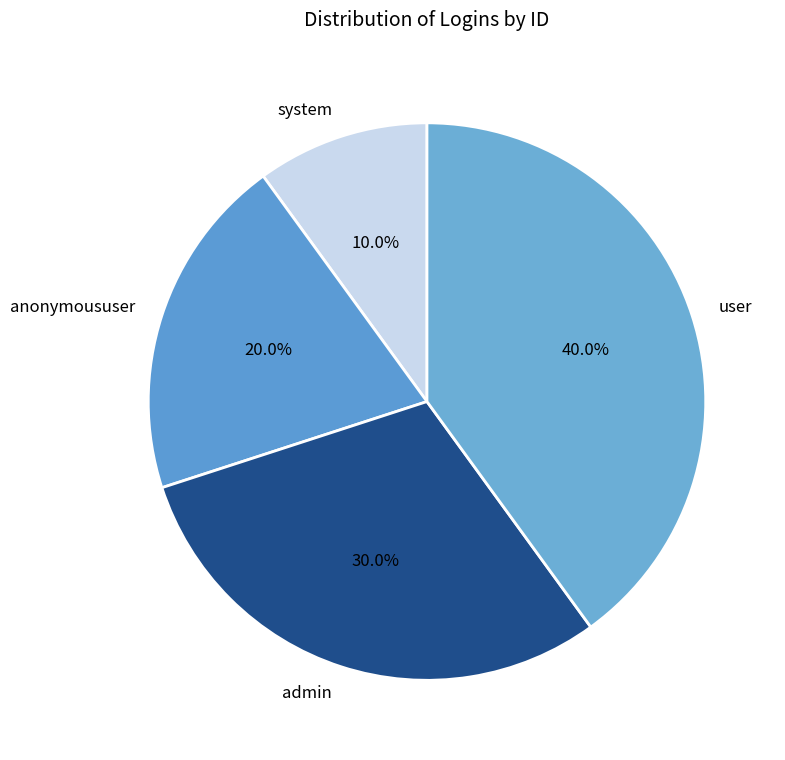

The anonymoususer slice represents 12% of the pie. True or false?

False